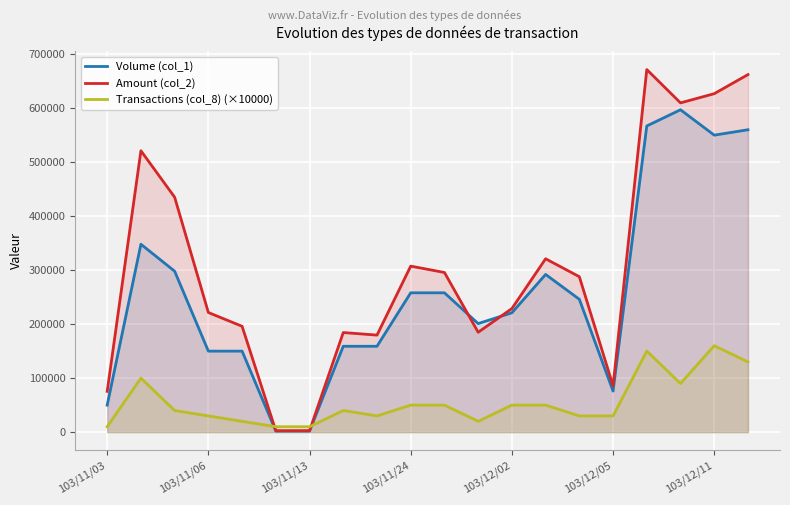

The Transactions (col_8) (×10000) series shows 4550 at 103/11/03. True or false?

False